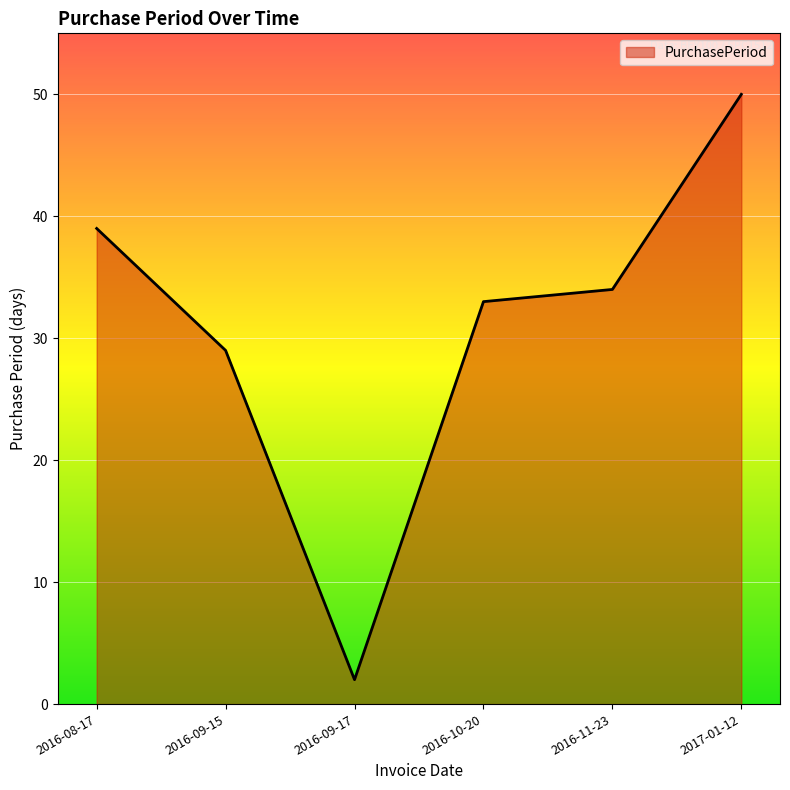

At which label is the value closest to 26?

2016-09-15